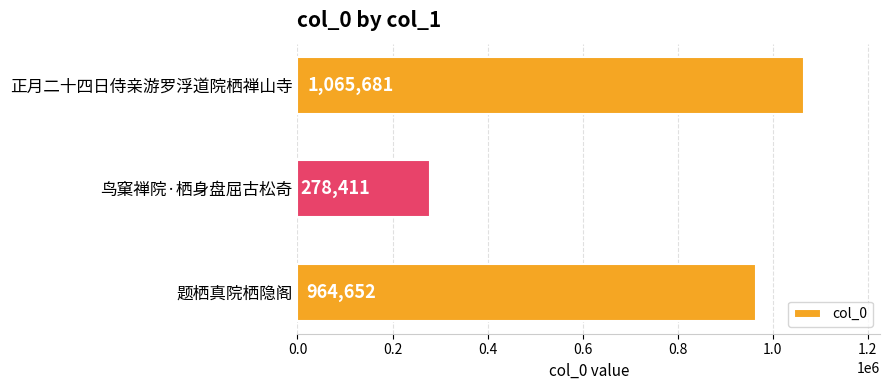

Are the bars horizontal?

Yes